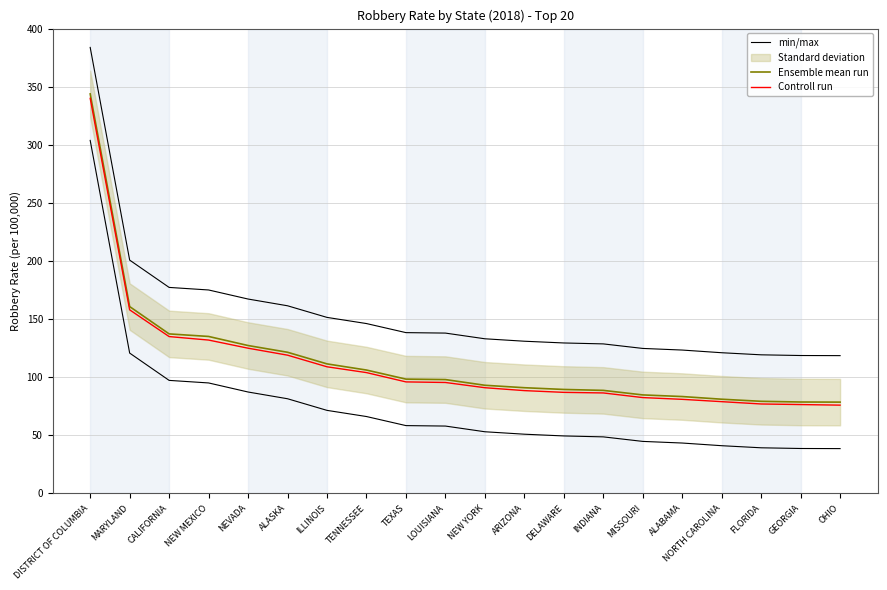

Is this an area chart (filled region under the line)?

No